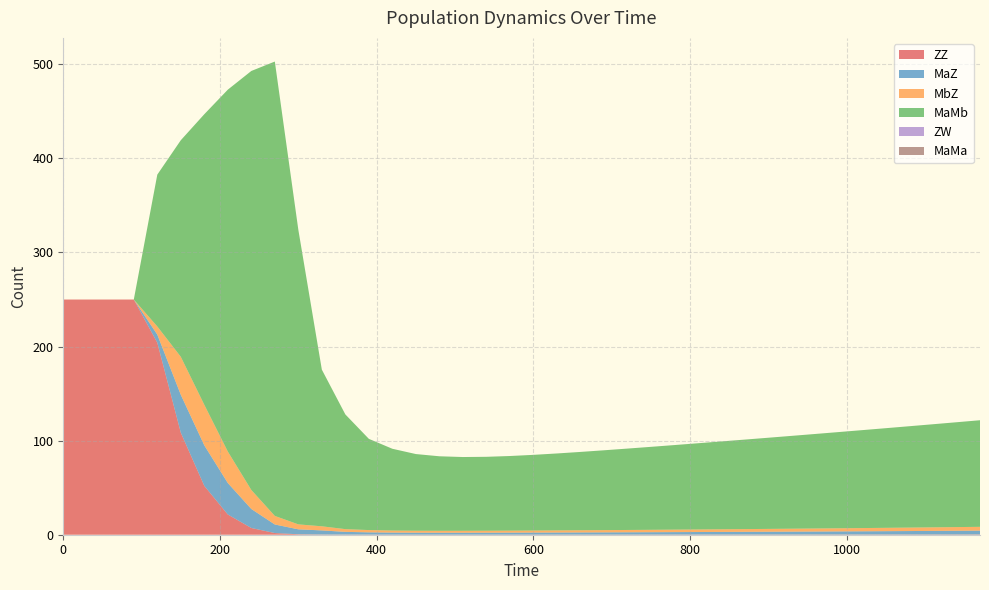

Reading left to right, what are all the values shown in this chart?

ZZ: 250.0	250.0	250.0	250.0	204.1	108.5	51.9	21.5	7.2	1.8	0.5	0.2	0.1	0.1	0.1	0.1	0.1	0.1	0.1	0.1	0.1	0.1	0.1	0.1	0.1	0.1	0.2	0.2	0.2	0.2	0.2	0.2	0.2	0.2	0.2	0.2	0.3	0.3	0.3	0.3
MaZ: 0.0	0.0	0.0	0.0	8.6	40.3	43.1	33.5	20.2	9.1	5.3	4.4	2.9	2.4	2.2	2.1	2.0	2.0	2.1	2.1	2.2	2.2	2.3	2.4	2.5	2.5	2.6	2.7	2.8	2.9	3.0	3.1	3.2	3.3	3.4	3.5	3.7	3.8	3.9	4.1
MbZ: 0.0	0.0	0.0	0.0	8.6	40.3	43.1	33.5	20.2	9.1	5.3	4.4	2.9	2.4	2.2	2.1	2.0	2.0	2.1	2.1	2.2	2.2	2.3	2.4	2.5	2.5	2.6	2.7	2.8	2.9	3.0	3.1	3.2	3.3	3.4	3.5	3.7	3.8	3.9	4.1
MaMb: 0.0	0.0	0.0	0.0	161.4	230.2	308.9	384.7	445.4	483.0	313.1	166.5	121.9	97.0	86.9	81.5	79.2	78.4	78.6	79.3	80.5	81.8	83.3	84.9	86.5	88.2	89.9	91.6	93.4	95.1	96.9	98.7	100.5	102.3	104.1	105.9	107.8	109.6	111.4	113.3
ZW: 0.0	0.0	0.0	0.0	0.0	0.0	0.0	0.0	0.0	0.0	0.0	0.0	0.0	0.0	0.0	0.0	0.0	0.0	0.0	0.0	0.0	0.0	0.0	0.0	0.0	0.0	0.0	0.0	0.0	0.0	0.0	0.0	0.0	0.0	0.0	0.0	0.0	0.0	0.0	0.0
MaMa: 0.0	0.0	0.0	0.0	0.0	0.0	0.0	0.0	0.0	0.0	0.0	0.0	0.0	0.0	0.0	0.0	0.0	0.0	0.0	0.0	0.0	0.0	0.0	0.0	0.0	0.0	0.0	0.0	0.0	0.0	0.0	0.0	0.0	0.0	0.0	0.0	0.0	0.0	0.0	0.0